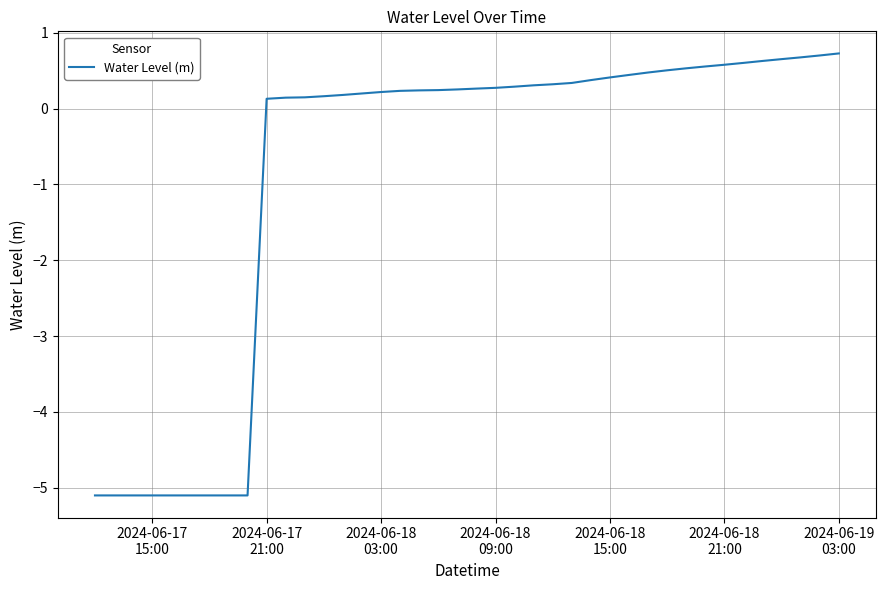

What is the maximum value shown in the chart?

0.7